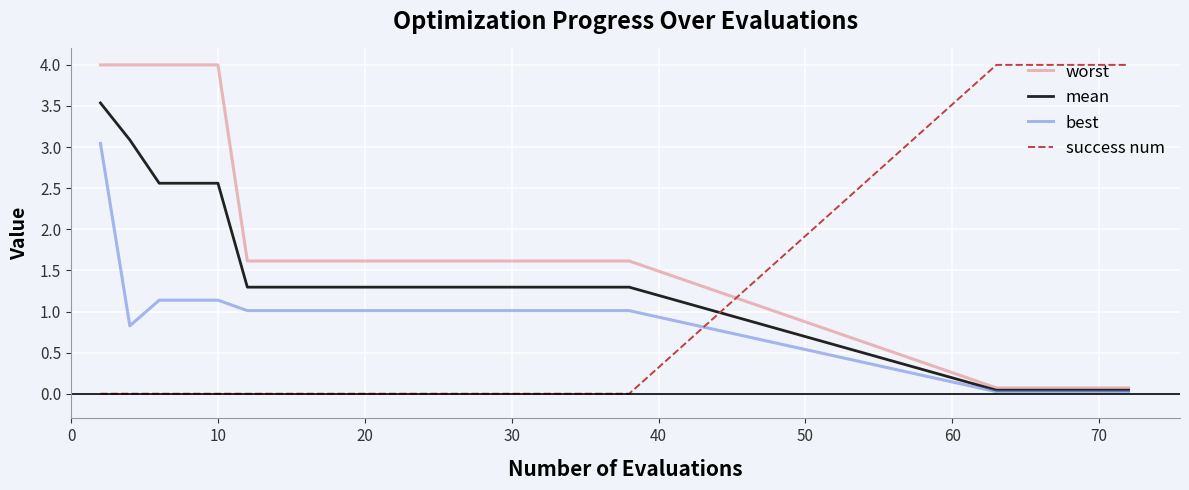

Which series has the largest total across all categories?

worst